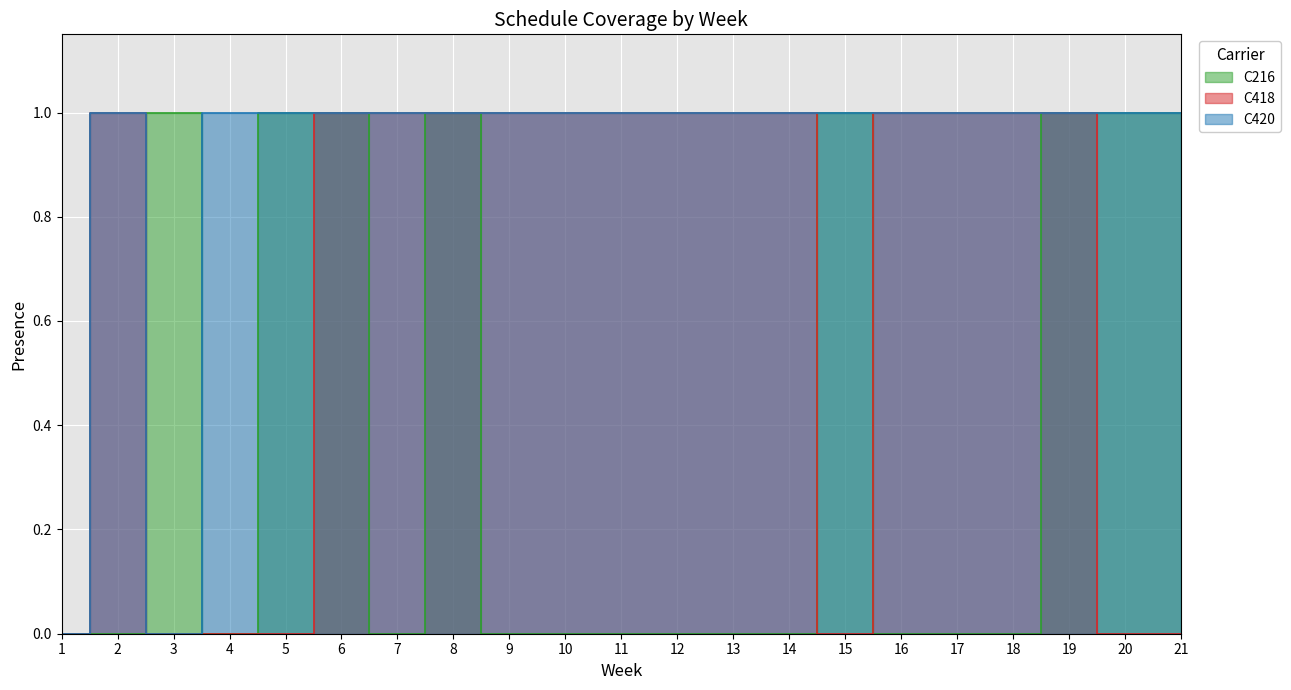

Does the chart display data point markers on the line(s)?

No